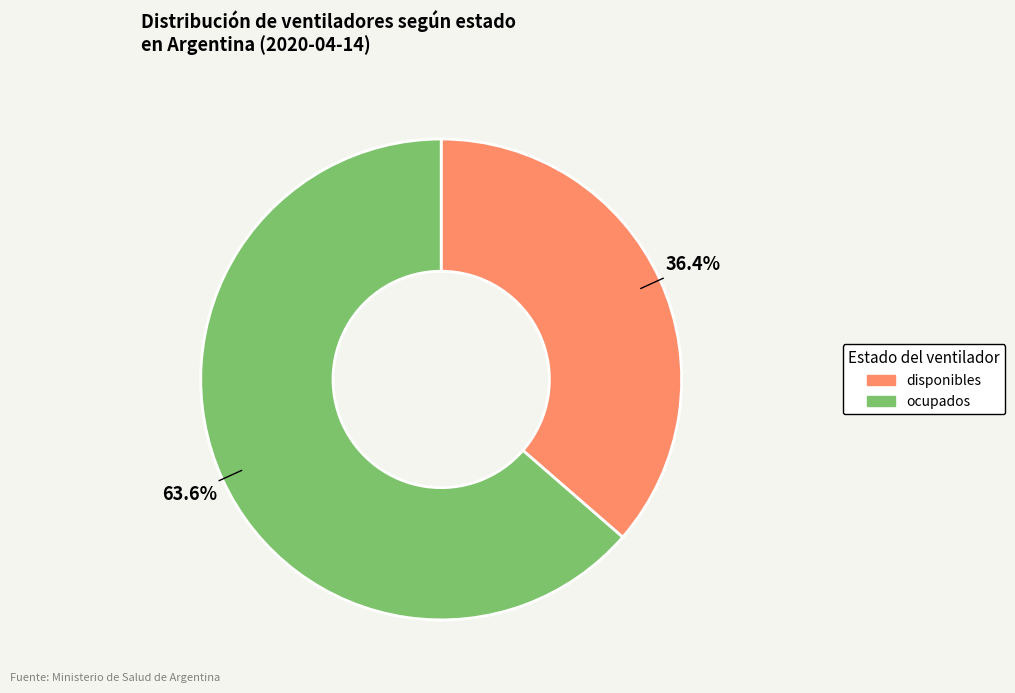

Is there a majority slice in this chart?

Yes